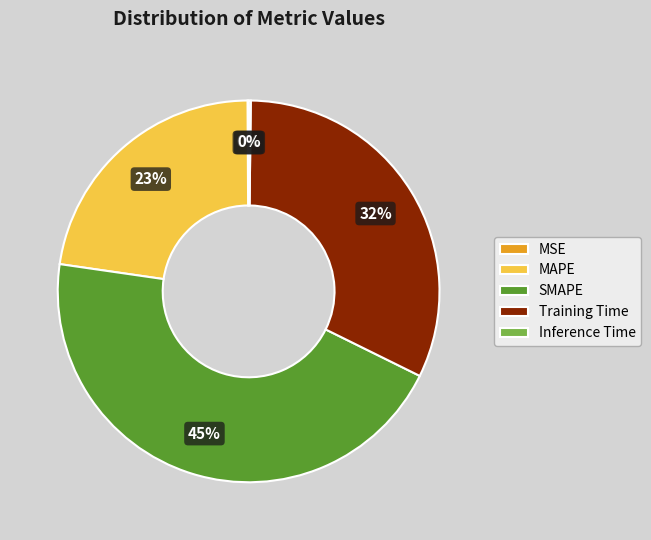

Which slice is the largest?

SMAPE